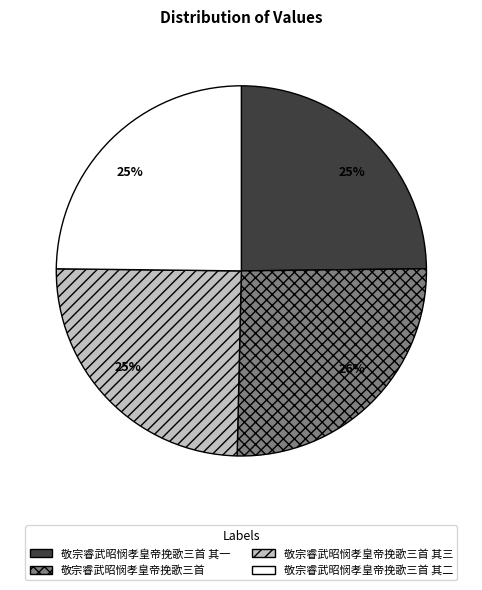

The 敬宗睿武昭悯孝皇帝挽歌三首 其一 slice represents 25% of the pie. True or false?

True